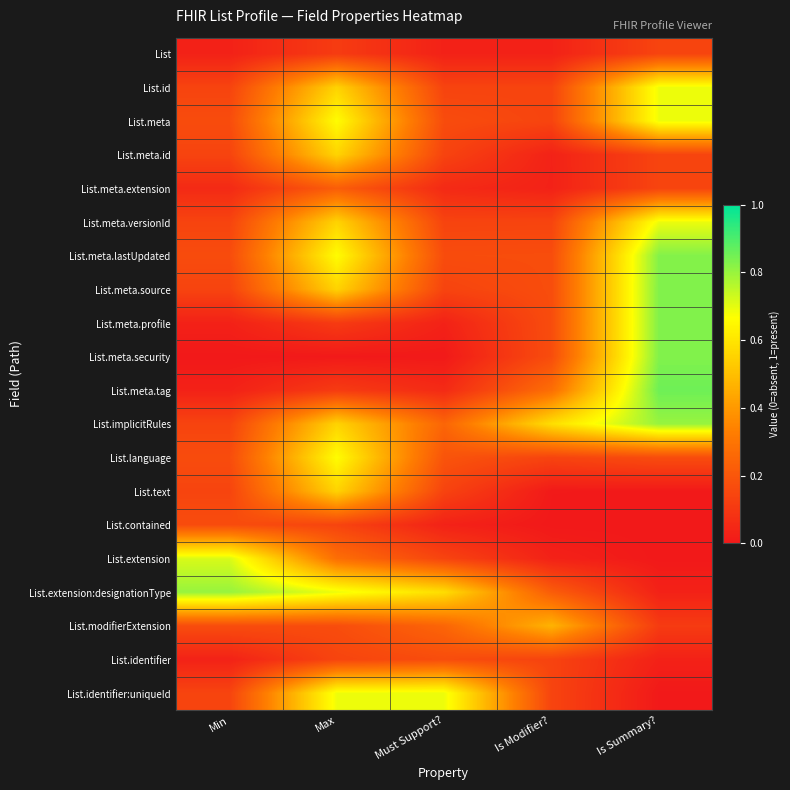

Reading left to right, transcribe all the data shown in this chart.

List: Min=0.0	Max=0.1	Must Support?=0.0	Is Modifier?=0.0	Is Summary?=0.1
List.id: Min=0.1	Max=0.6	Must Support?=0.1	Is Modifier?=0.1	Is Summary?=0.7
List.meta: Min=0.2	Max=0.7	Must Support?=0.2	Is Modifier?=0.1	Is Summary?=0.7
List.meta.id: Min=0.1	Max=0.6	Must Support?=0.1	Is Modifier?=0.0	Is Summary?=0.1
List.meta.extension: Min=0.1	Max=0.2	Must Support?=0.1	Is Modifier?=0.0	Is Summary?=0.1
List.meta.versionId: Min=0.1	Max=0.6	Must Support?=0.1	Is Modifier?=0.1	Is Summary?=0.7
List.meta.lastUpdated: Min=0.2	Max=0.7	Must Support?=0.2	Is Modifier?=0.2	Is Summary?=0.8
List.meta.source: Min=0.1	Max=0.6	Must Support?=0.1	Is Modifier?=0.2	Is Summary?=0.8
List.meta.profile: Min=0.0	Max=0.1	Must Support?=0.0	Is Modifier?=0.2	Is Summary?=0.8
List.meta.security: Min=0.0	Max=0.0	Must Support?=0.0	Is Modifier?=0.2	Is Summary?=0.8
List.meta.tag: Min=0.0	Max=0.1	Must Support?=0.1	Is Modifier?=0.3	Is Summary?=0.9
List.implicitRules: Min=0.1	Max=0.6	Must Support?=0.2	Is Modifier?=0.6	Is Summary?=0.8
List.language: Min=0.2	Max=0.7	Must Support?=0.2	Is Modifier?=0.1	Is Summary?=0.2
List.text: Min=0.1	Max=0.6	Must Support?=0.1	Is Modifier?=0.0	Is Summary?=0.0
List.contained: Min=0.2	Max=0.1	Must Support?=0.0	Is Modifier?=0.0	Is Summary?=0.0
List.extension: Min=0.7	Max=0.3	Must Support?=0.1	Is Modifier?=0.0	Is Summary?=0.0
List.extension:designationType: Min=0.8	Max=0.7	Must Support?=0.6	Is Modifier?=0.2	Is Summary?=0.0
List.modifierExtension: Min=0.2	Max=0.2	Must Support?=0.2	Is Modifier?=0.5	Is Summary?=0.1
List.identifier: Min=0.0	Max=0.1	Must Support?=0.2	Is Modifier?=0.1	Is Summary?=0.0
List.identifier:uniqueId: Min=0.1	Max=0.7	Must Support?=0.7	Is Modifier?=0.1	Is Summary?=0.0